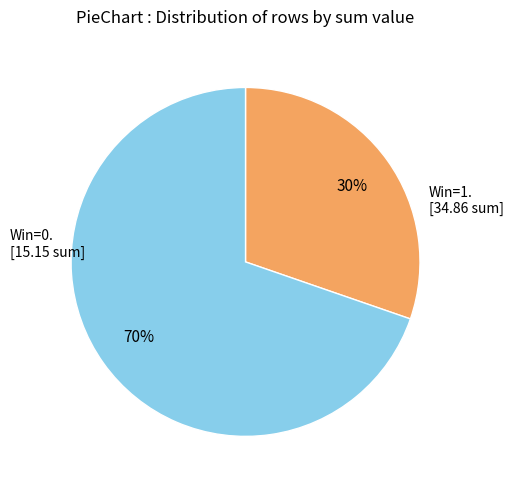

Is there a majority slice in this chart?

Yes